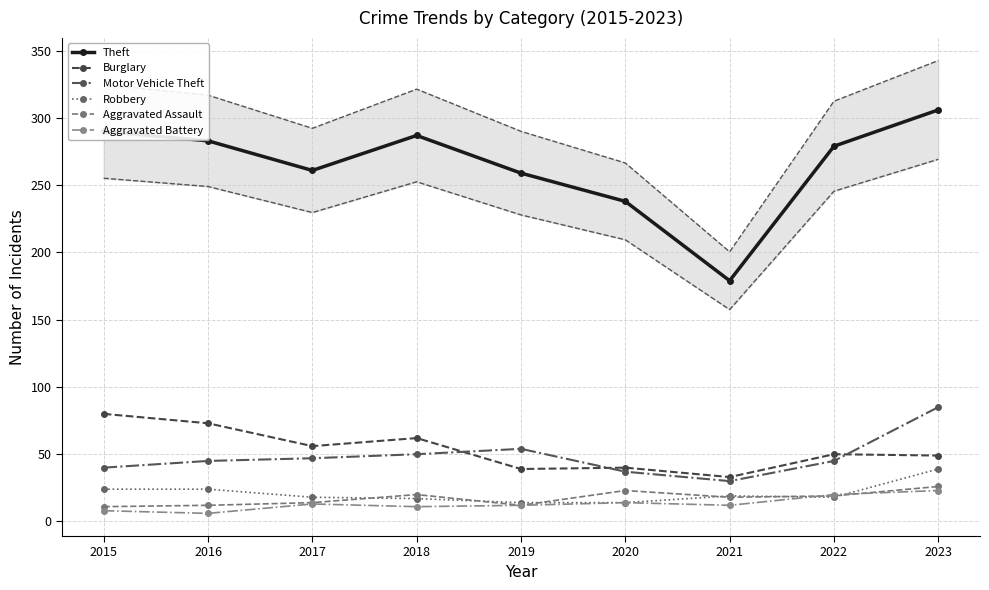

True or false: Robbery and Theft cross at least once.

False